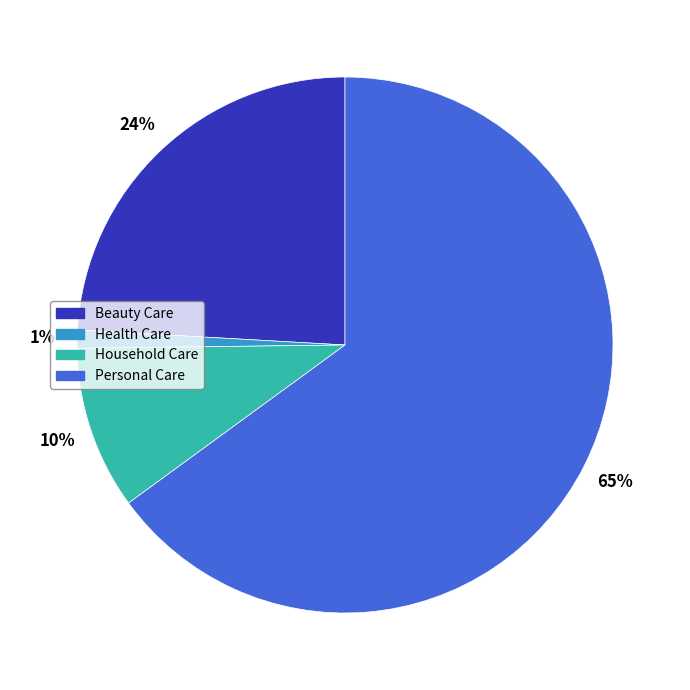

Is it true that Health Care is 13% of the pie?

False